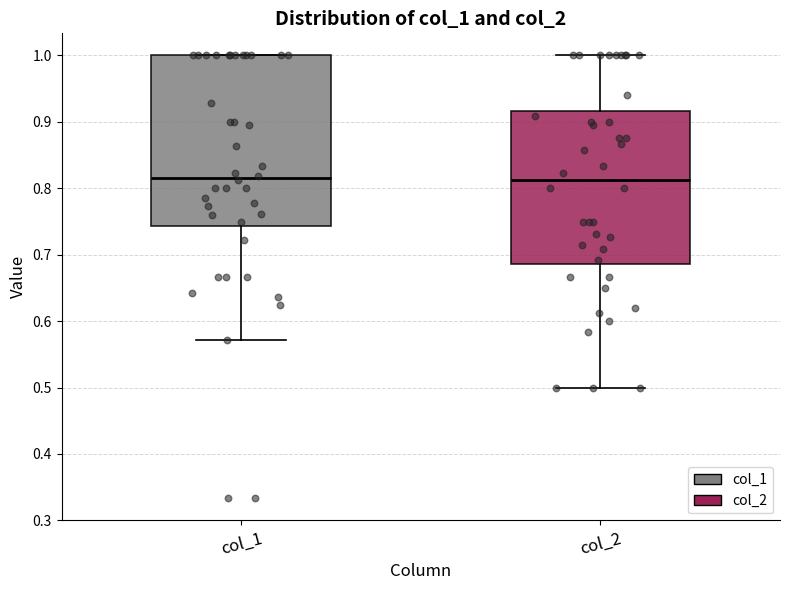

Reading left to right, transcribe this box plot: for each box, give where its median line is, the range the box spans, and where its two whiskers end, as read against the y-axis. The values are not printed on the chart, so give them approximately, as read against the axis.

col_1: median 0.82, box 0.74 to 1.00, whiskers 0.57 to 1.00
col_2: median 0.81, box 0.69 to 0.92, whiskers 0.50 to 1.00